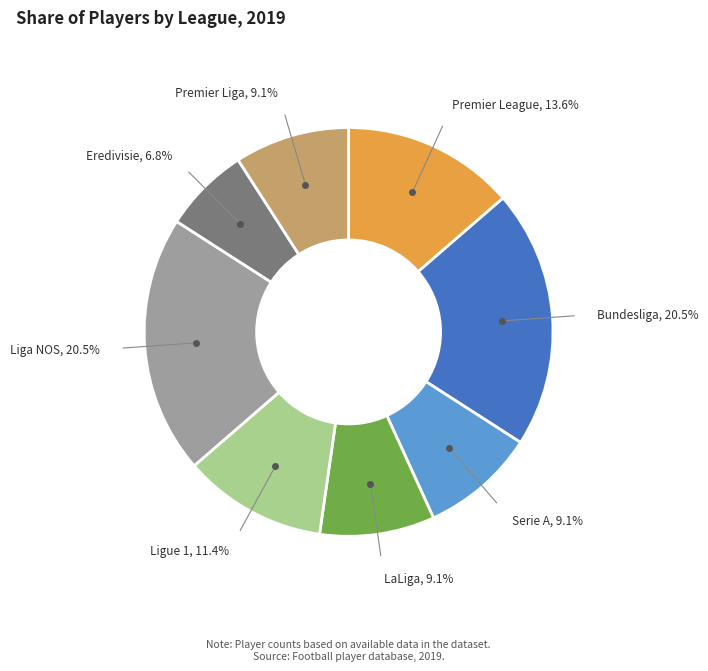

Does any single category account for the majority?

No